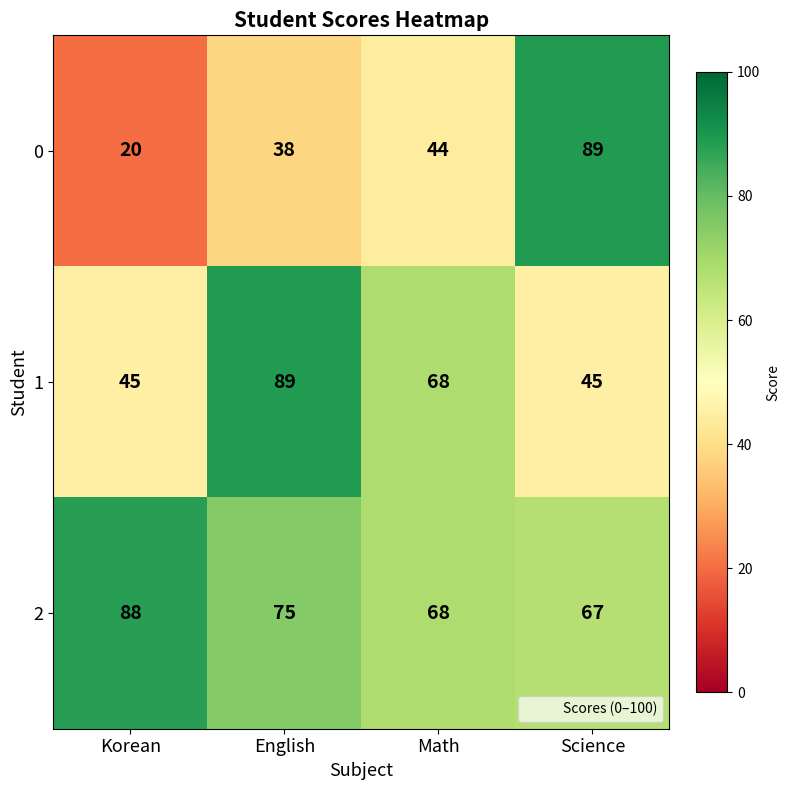

What is the approximate value of 0 at Math?

44